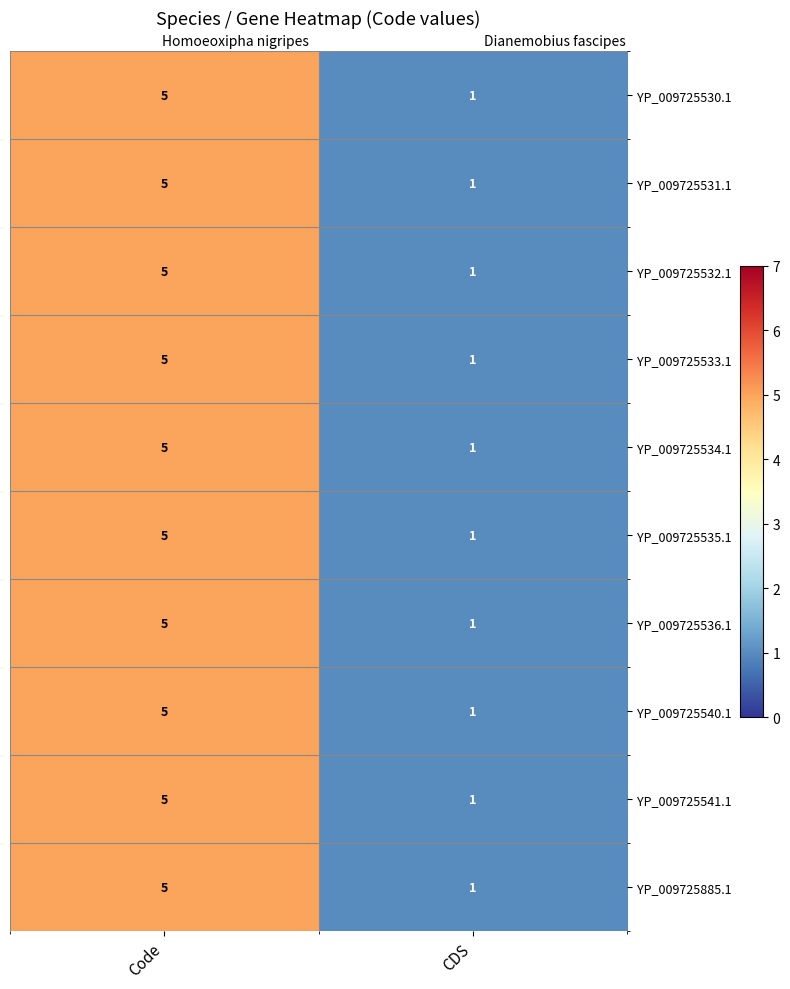

List the labels in order of YP_009725532.1 value, largest first.

Code, CDS